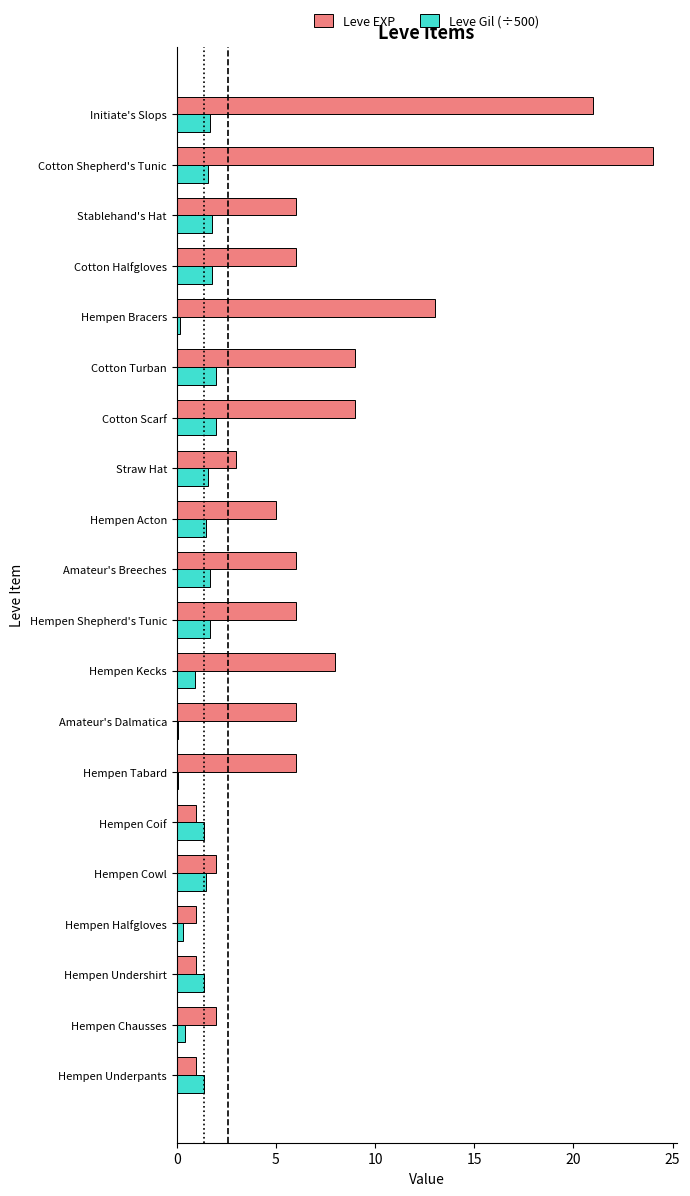

Where is Leve EXP nearest to the value 12?

Hempen Bracers